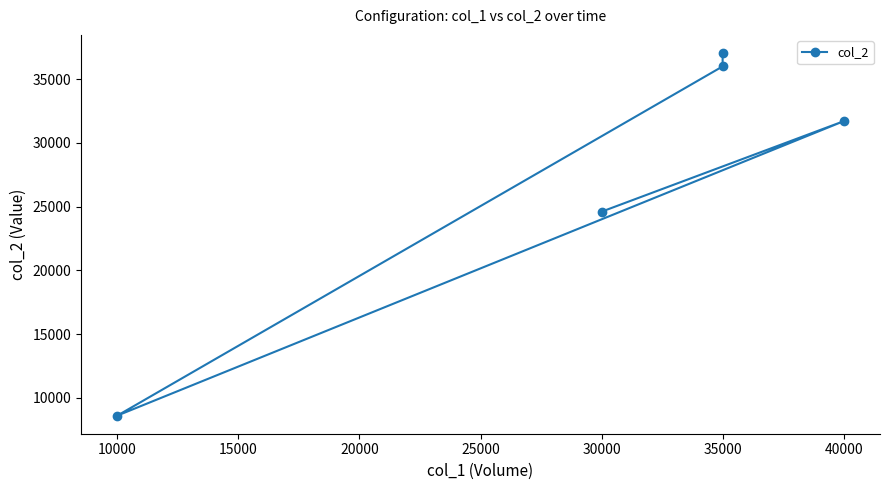

What is the value of the 4th point from the left?

36000